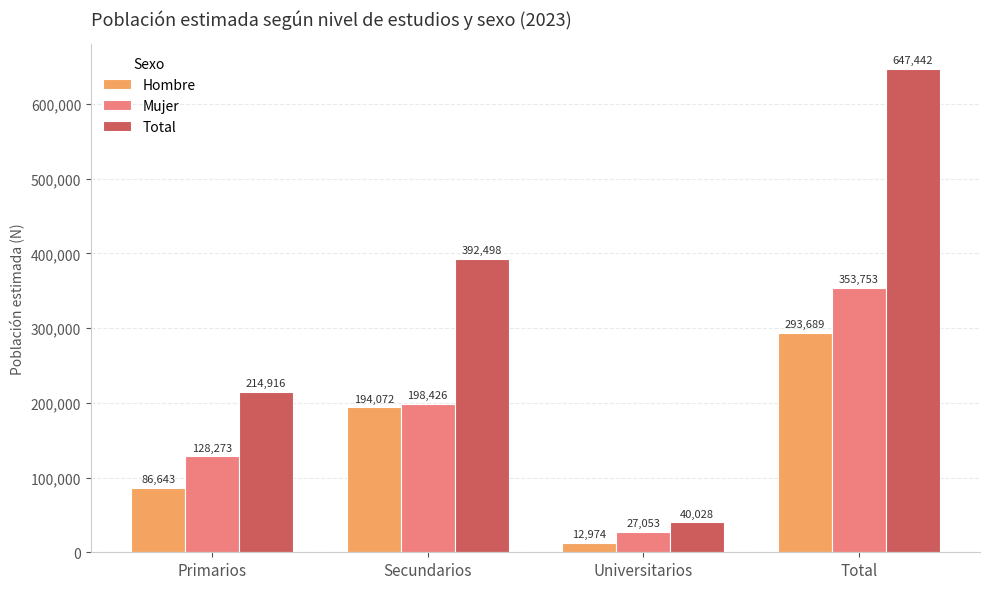

True or false: Hombre has a value of 12974 at Universitarios.

True